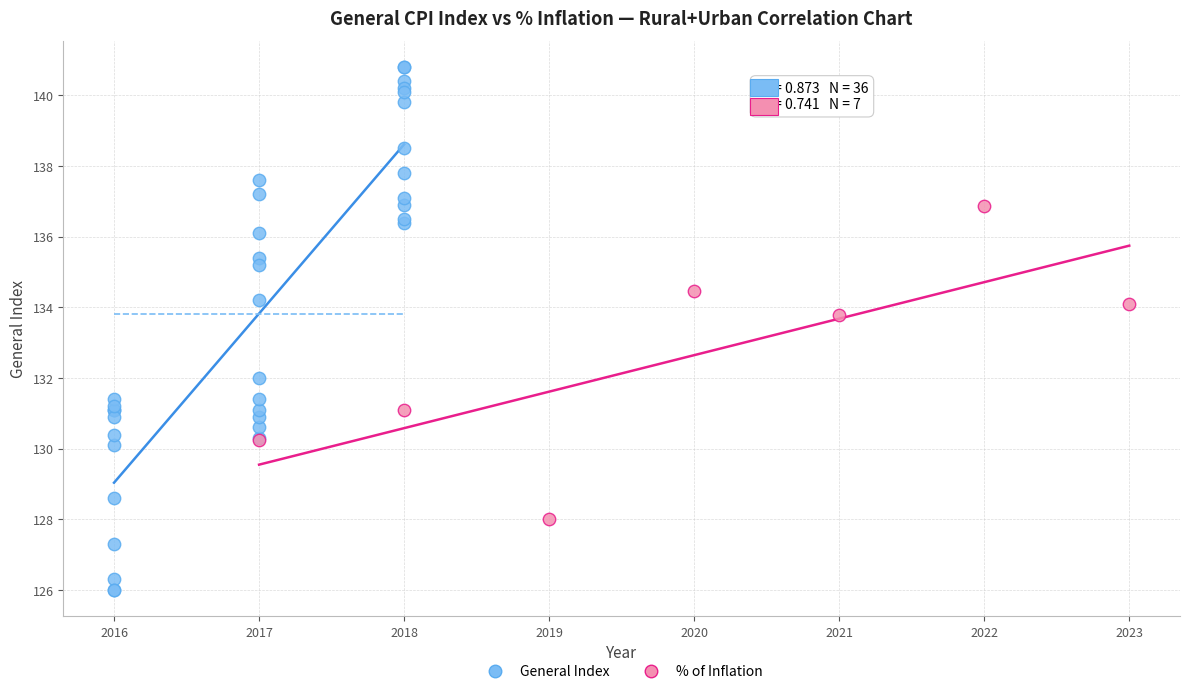

Which series reaches the maximum Y coordinate?

General Index